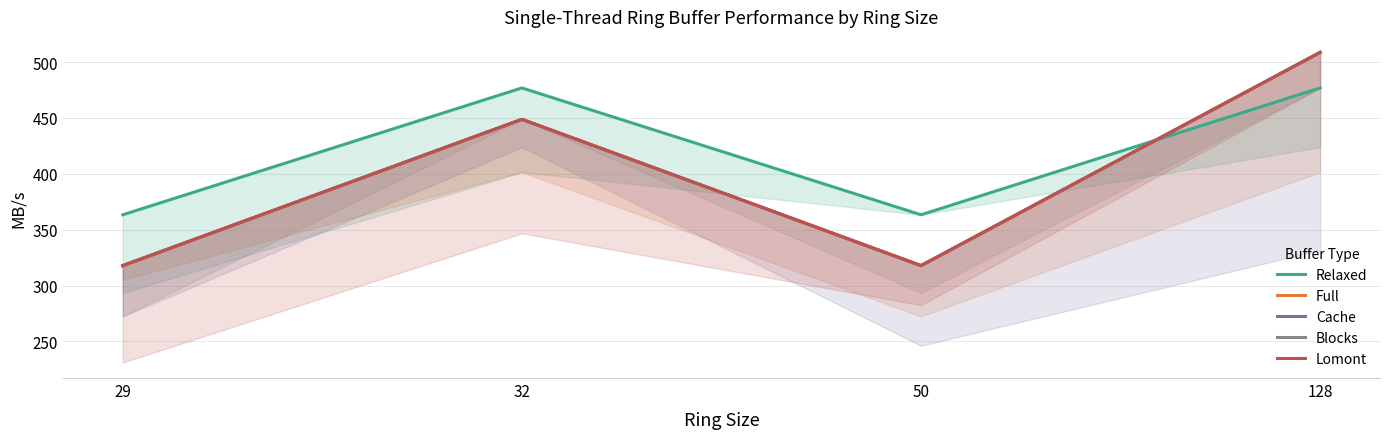

What are all the series names shown in the legend?

Relaxed, Full, Cache, Blocks, Lomont